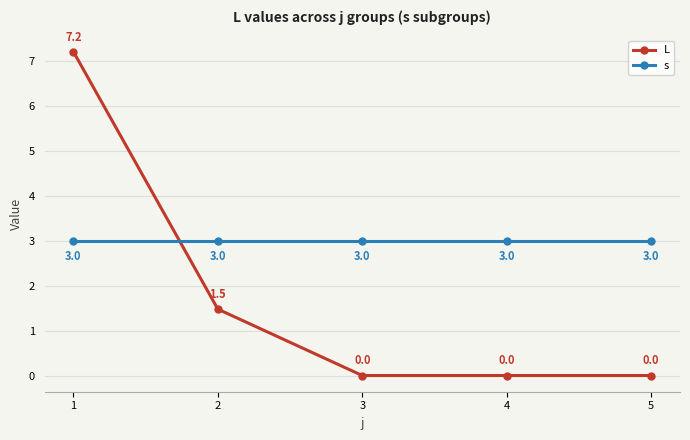

True or false: L and s intersect in this chart.

True